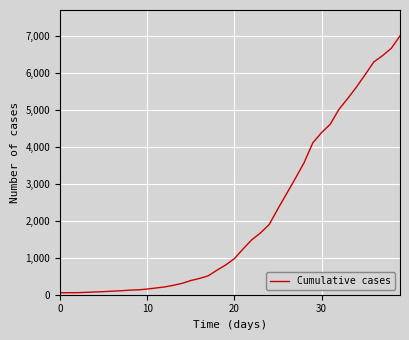

What is the difference between the maximum and minimum values?

6962